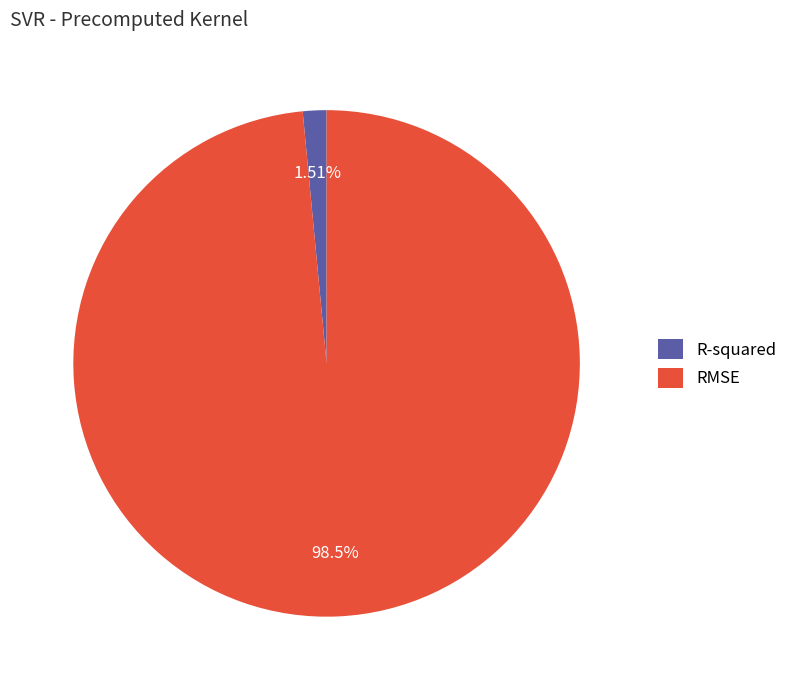

To the nearest percent, what portion does RMSE represent?

98%